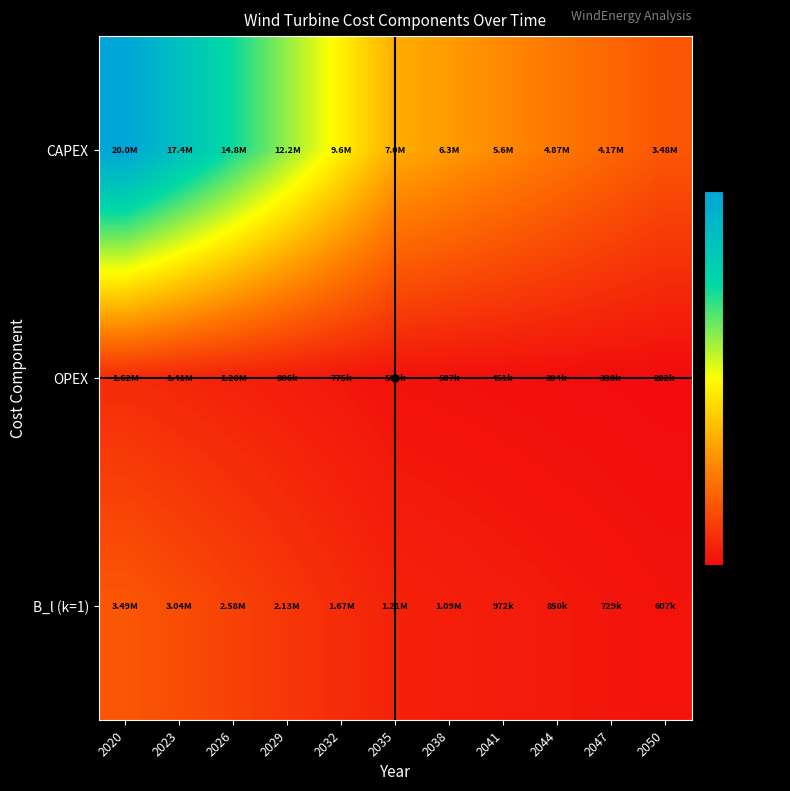

What is the spread (max minus min) of values at 2038?

5751234.8